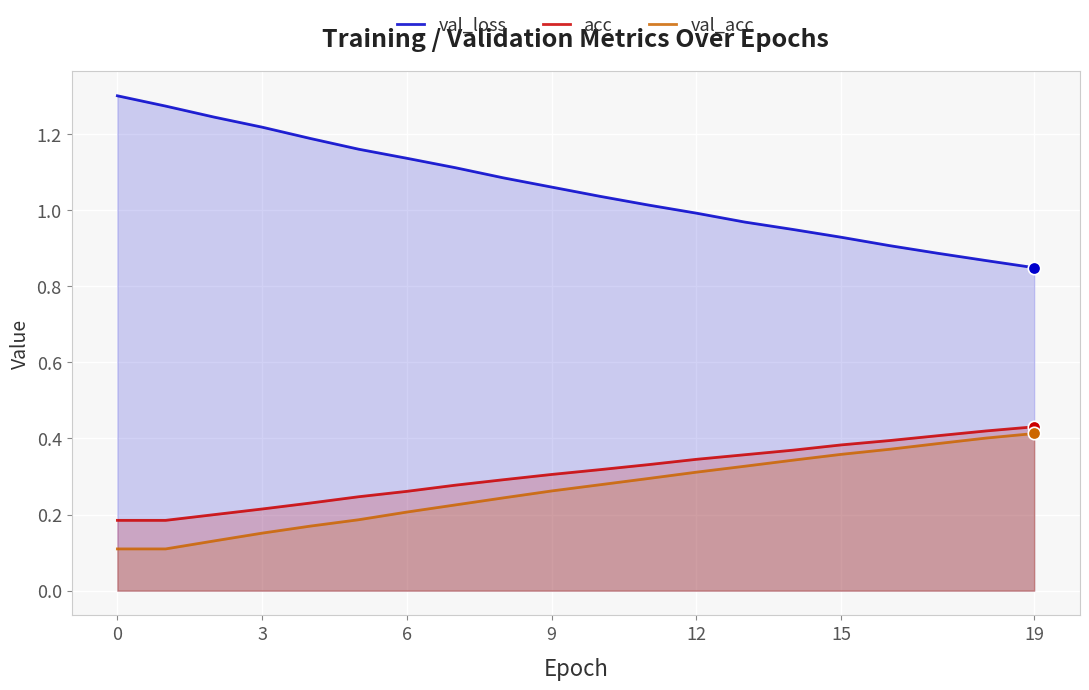

Which series has the largest total across all categories?

val_loss